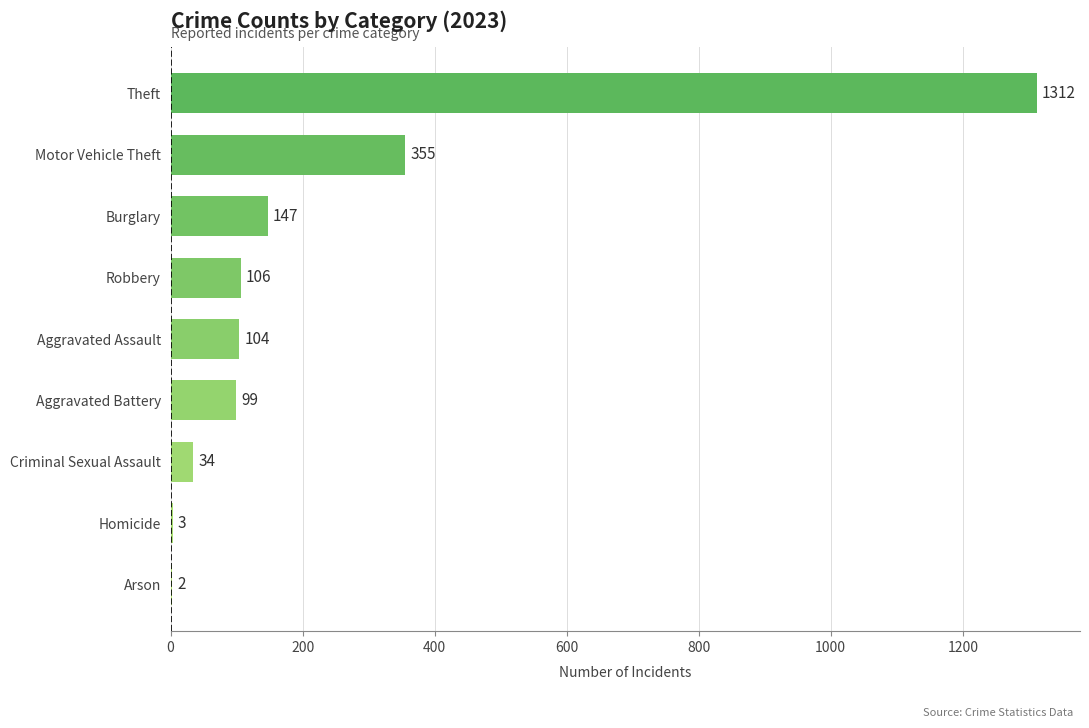

Are the bars horizontal?

Yes